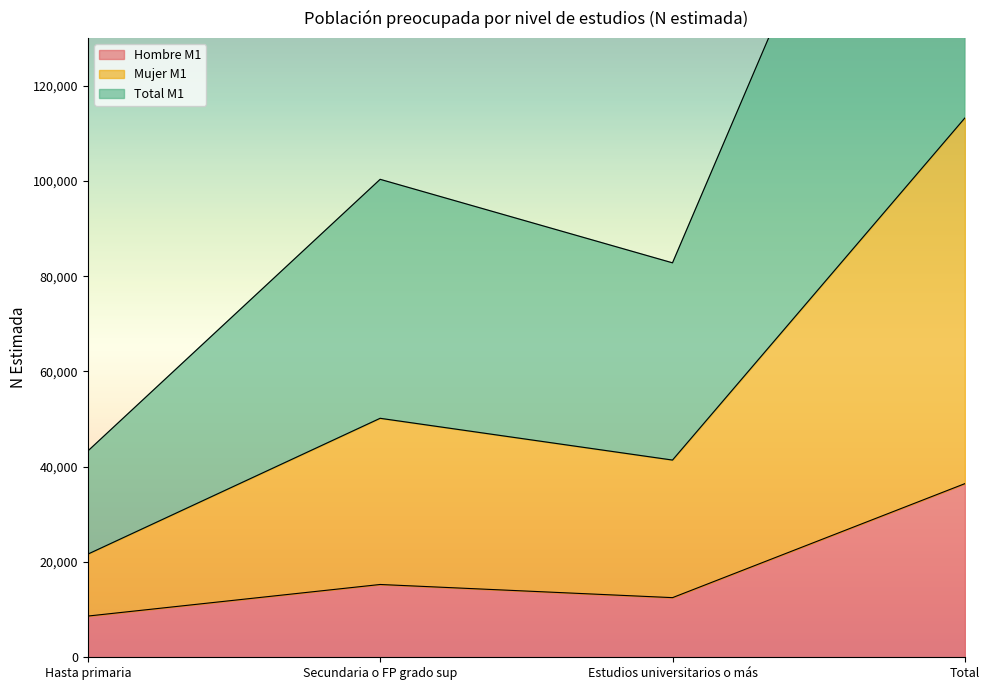

How many distinct data groups are displayed?

3